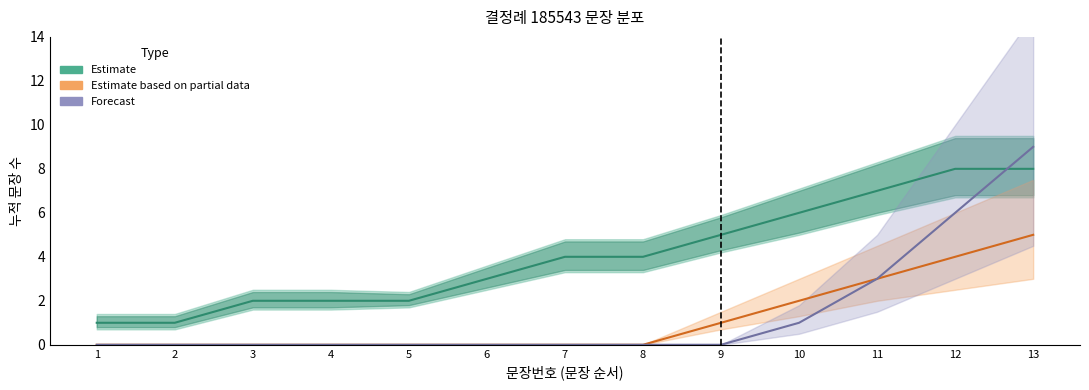

What is the difference between the maximum and second lowest values in the Estimate series?

7